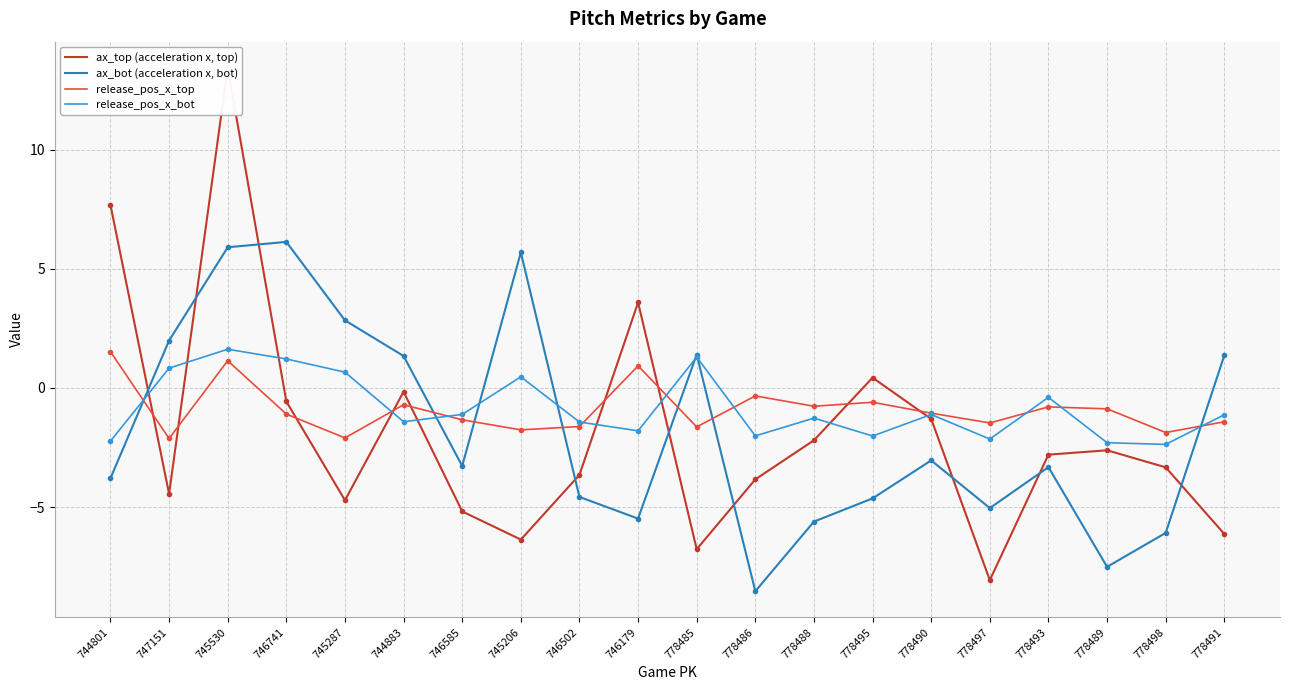

How many intersections are there between release_pos_x_top and release_pos_x_bot?

9